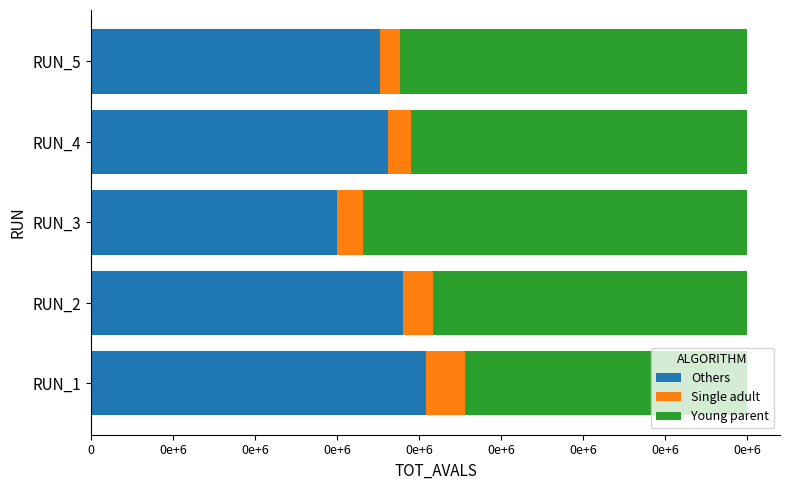

Reading right to left, list all the values displayed in this chart.

Others: 8816	9056	7500	9524	10204
Single adult: 600	700	800	900	1200
Young parent: 10584	10244	11700	9576	8596